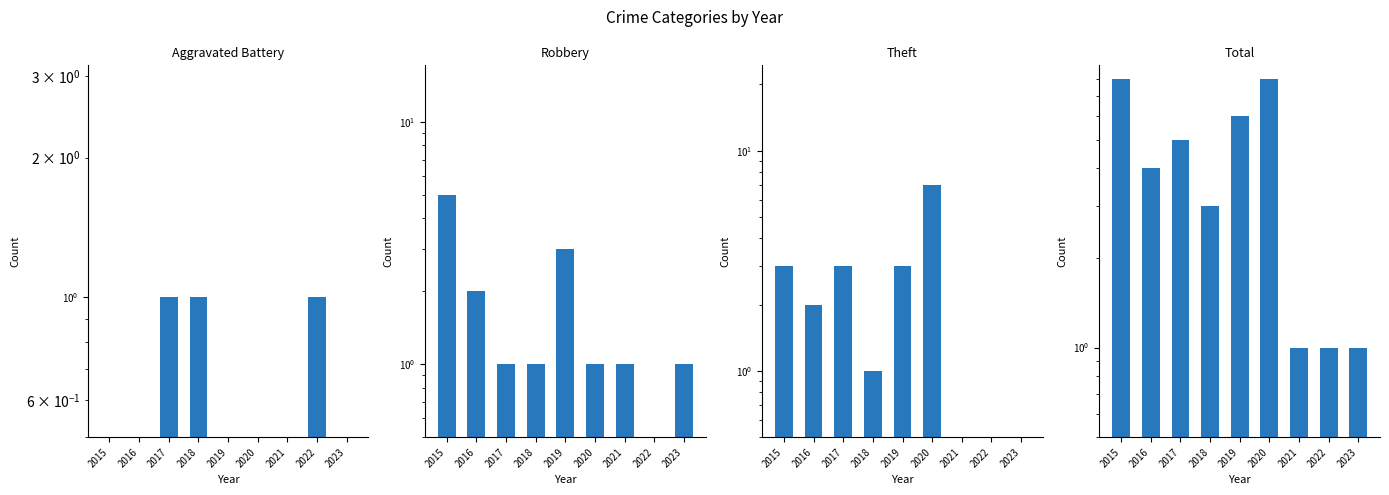

The Aggravated Battery series shows 1.4 at 2018. True or false?

False